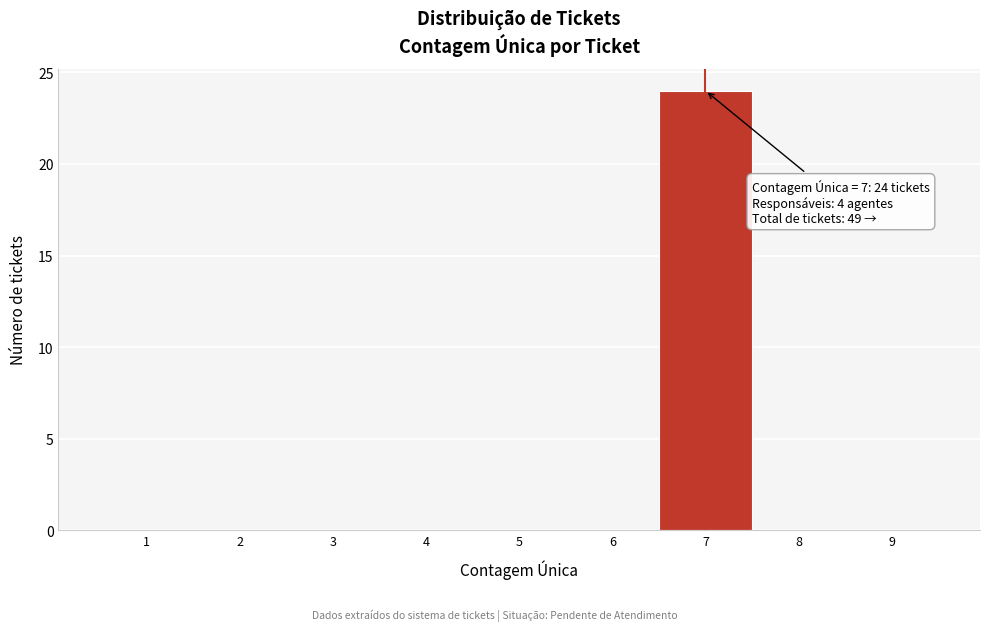

Which range on the x-axis has the tallest bar?

6.5 to 7.5